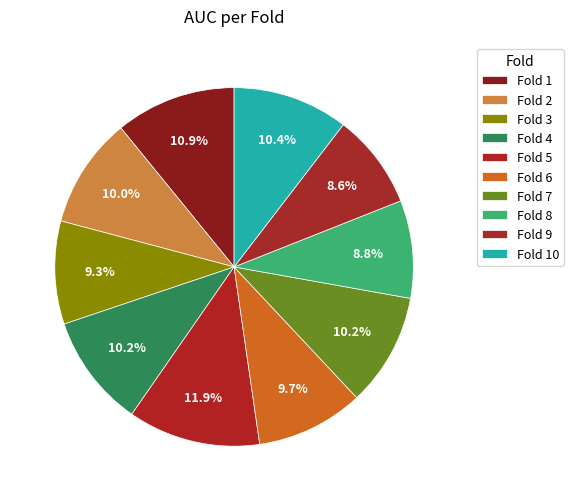

How many slices are in this pie chart?

10